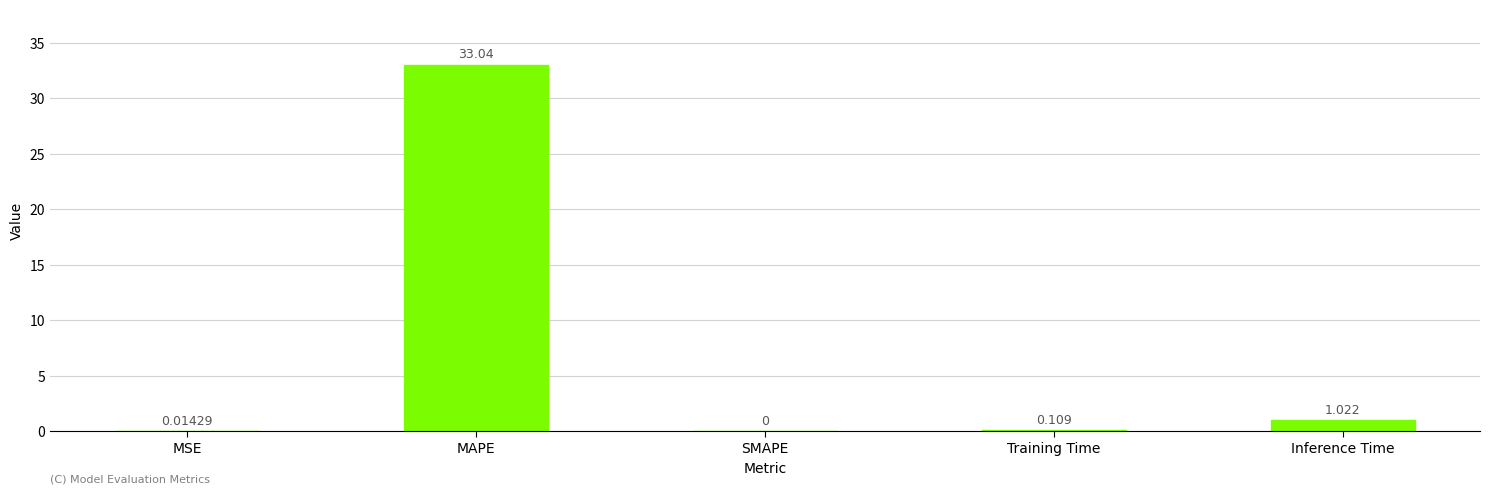

Where is the data nearest to the value 16?

Inference Time